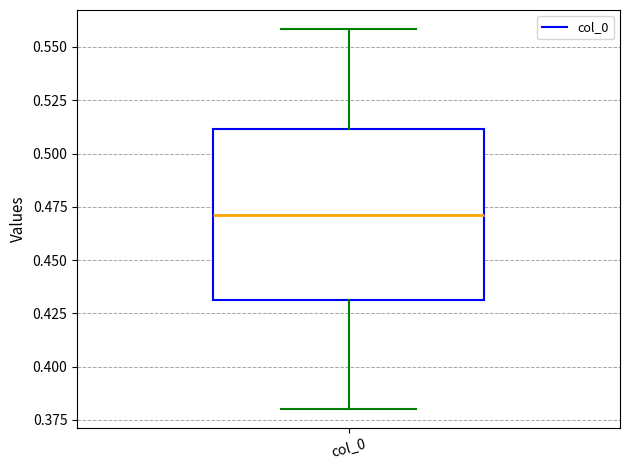

Transcribe this box plot: give where the median line is, the range the box spans, and where the two whiskers end, as read against the y-axis. The values are not printed on the chart, so give them approximately, as read against the axis.

median 0.47, box 0.43 to 0.51, whiskers 0.38 to 0.56